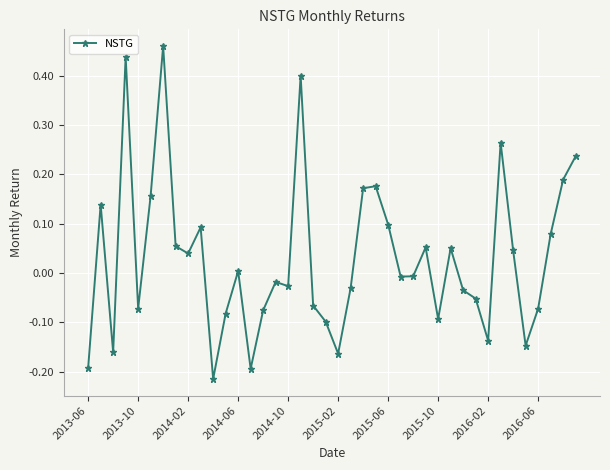

How many categories are shown in the chart?

40